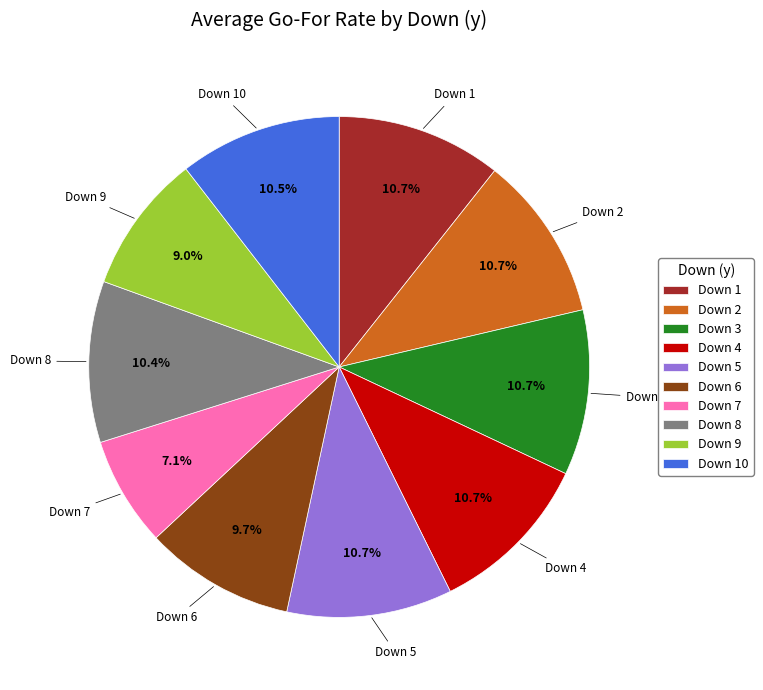

How much of the chart is everything except Down 3?

89.3%